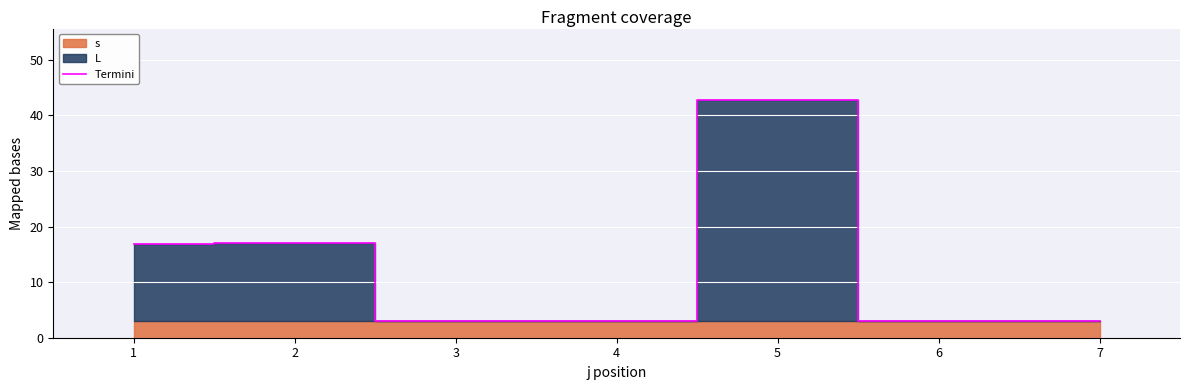

What is the difference between the values at 1 and 7?

13.8